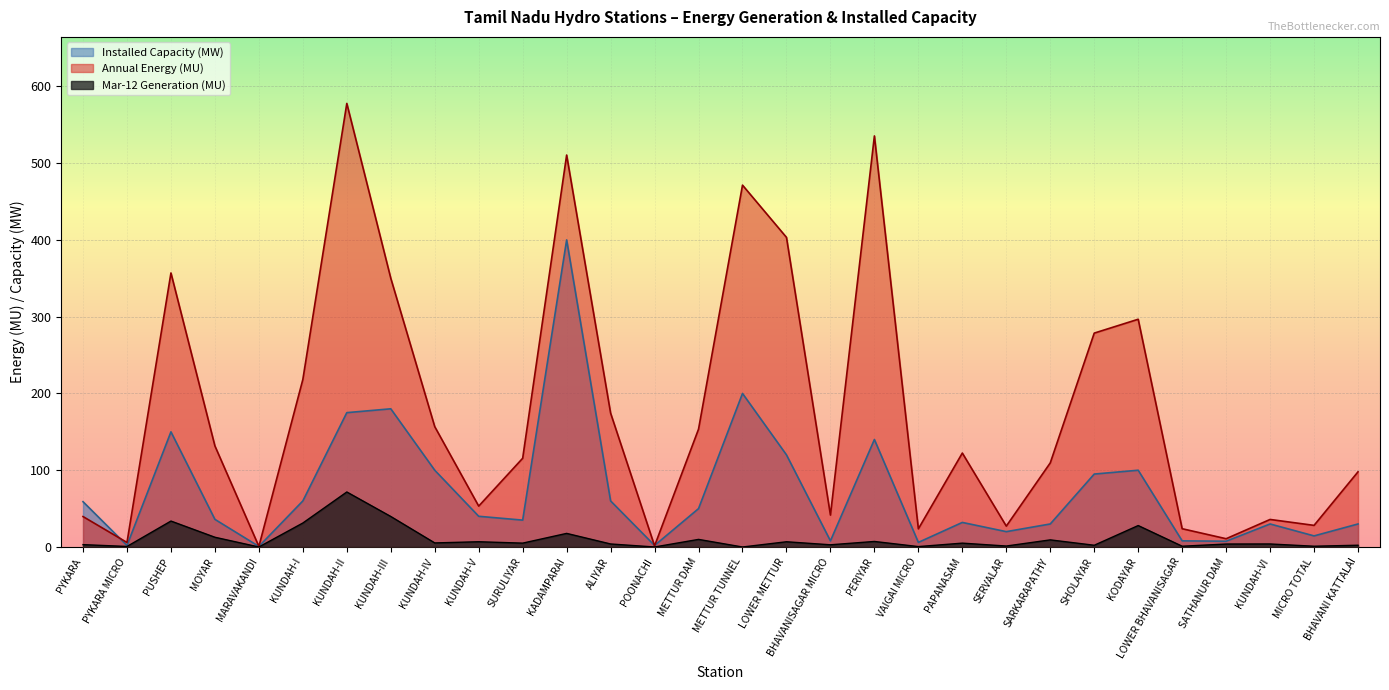

Rank the series by their average value, from highest to lowest.

Annual Energy (MU), Installed Capacity (MW), Mar-12 Generation (MU)